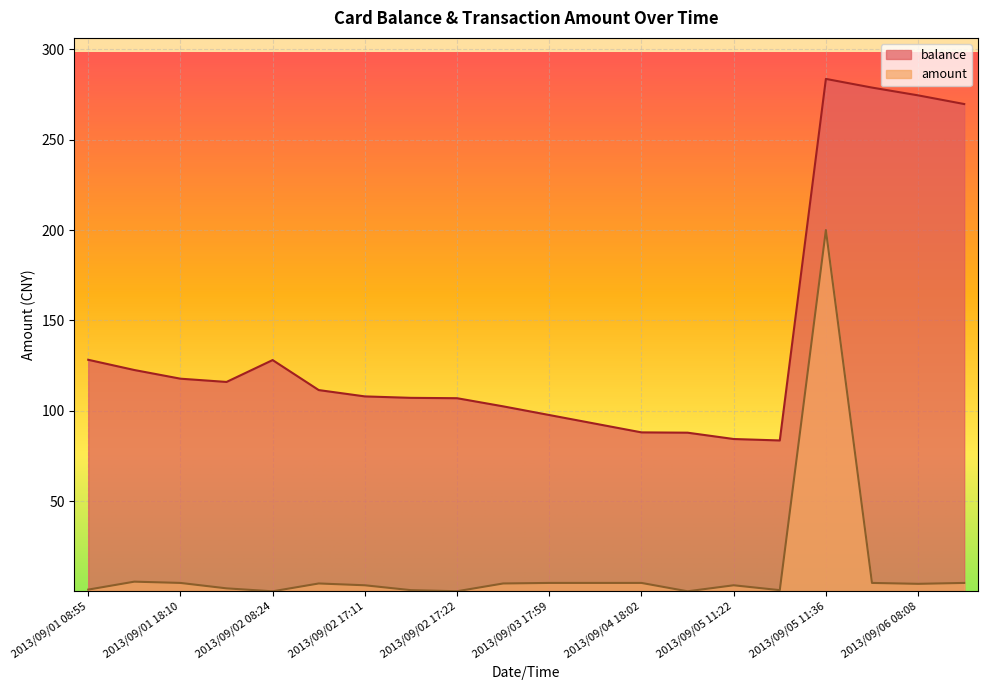

What is the lowest value of the balance series?

83.6